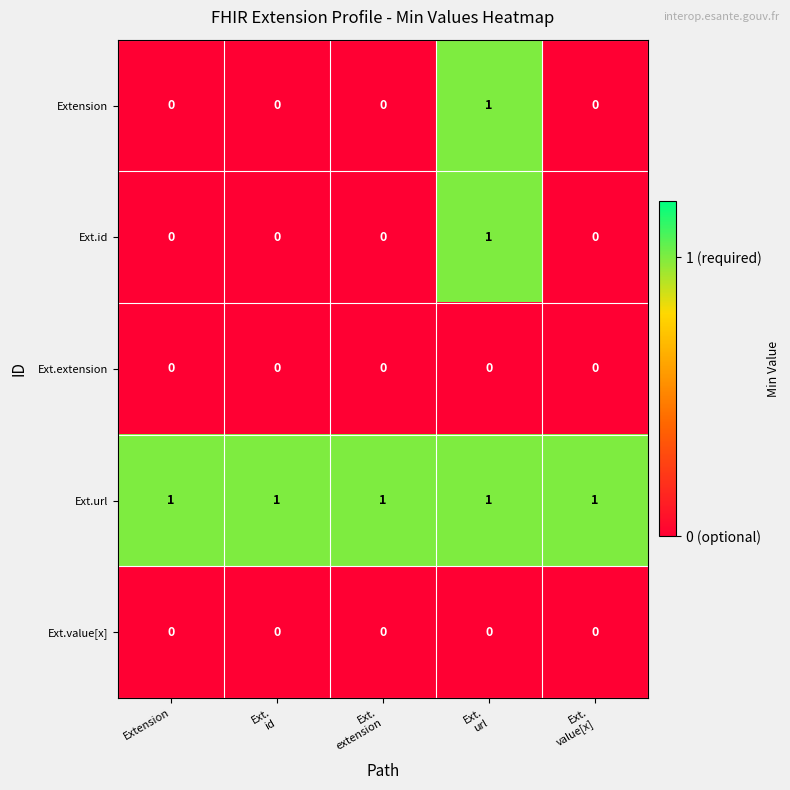

Count the Ext.id values in the range 0 to 1.

5